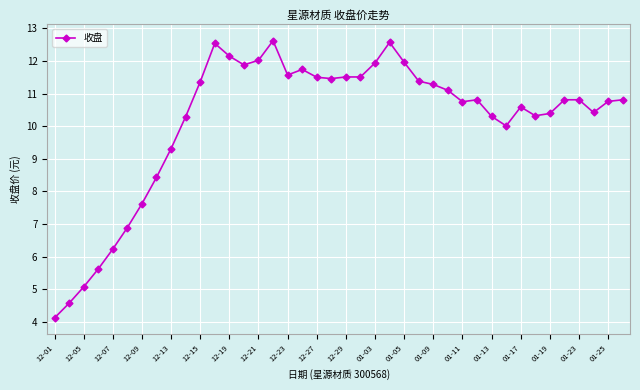

What is the value of the 5th point from the left?

6.2